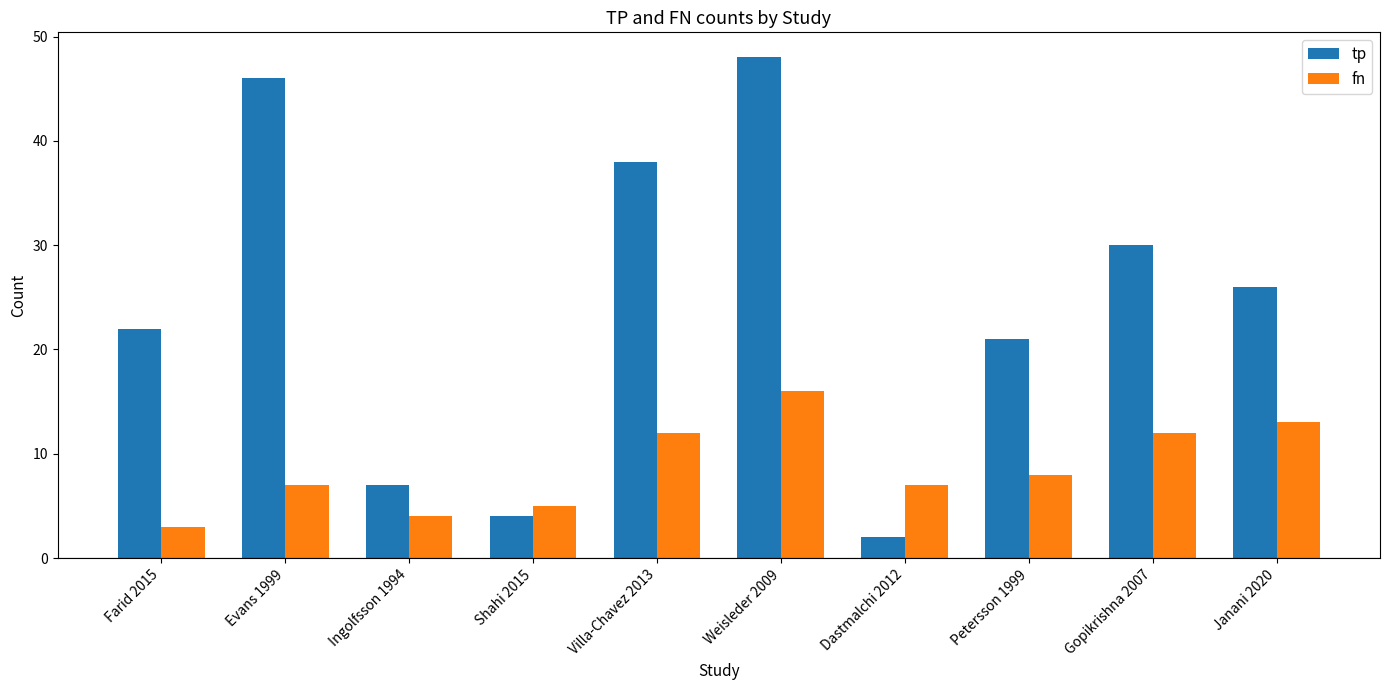

What is the difference between the fn values at Weisleder 2009 and Villa-Chavez 2013?

4